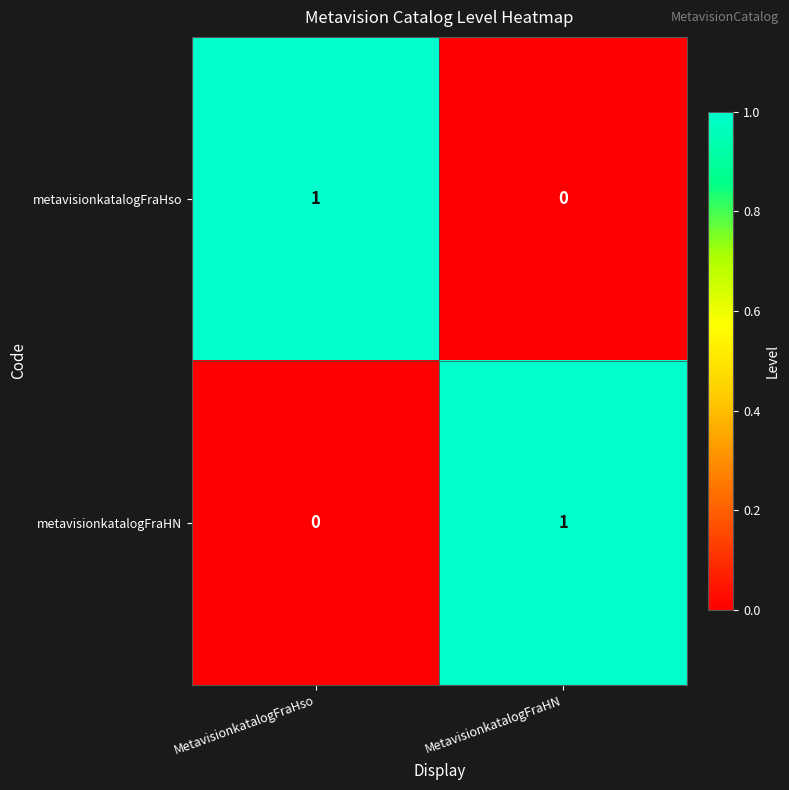

Rank the series at MetavisionkatalogFraHN from lowest to highest value.

metavisionkatalogFraHso, metavisionkatalogFraHN